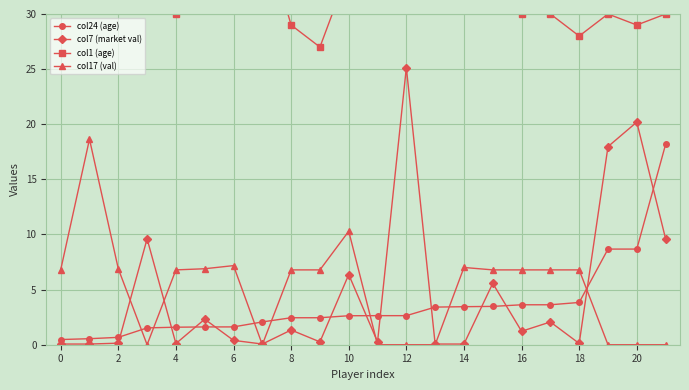

True or false: col17 (val) has more than 0 interior local peaks.

True